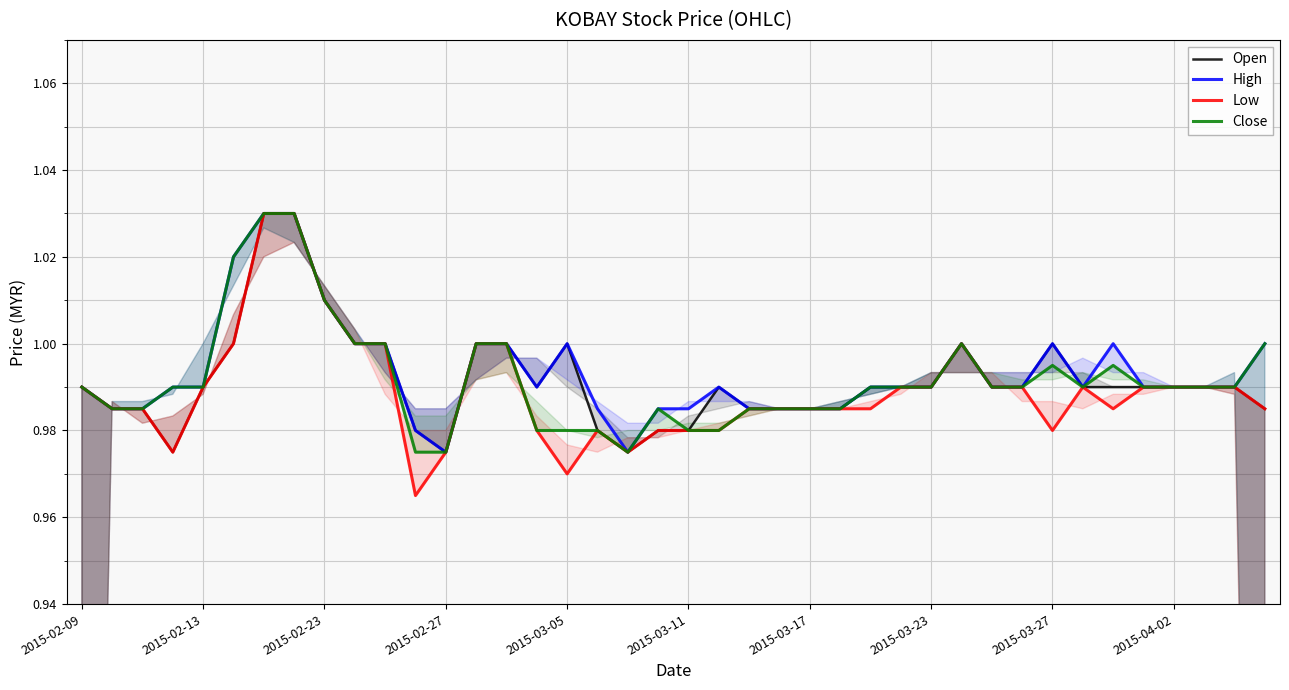

True or false: High has more than 2 points higher than both neighbors.

True